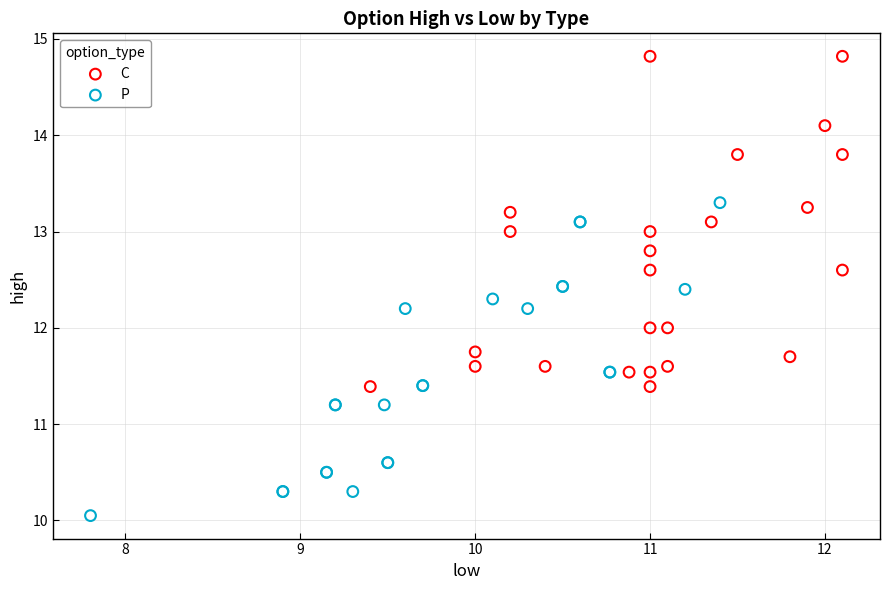

What are all the series names shown in the legend?

C, P